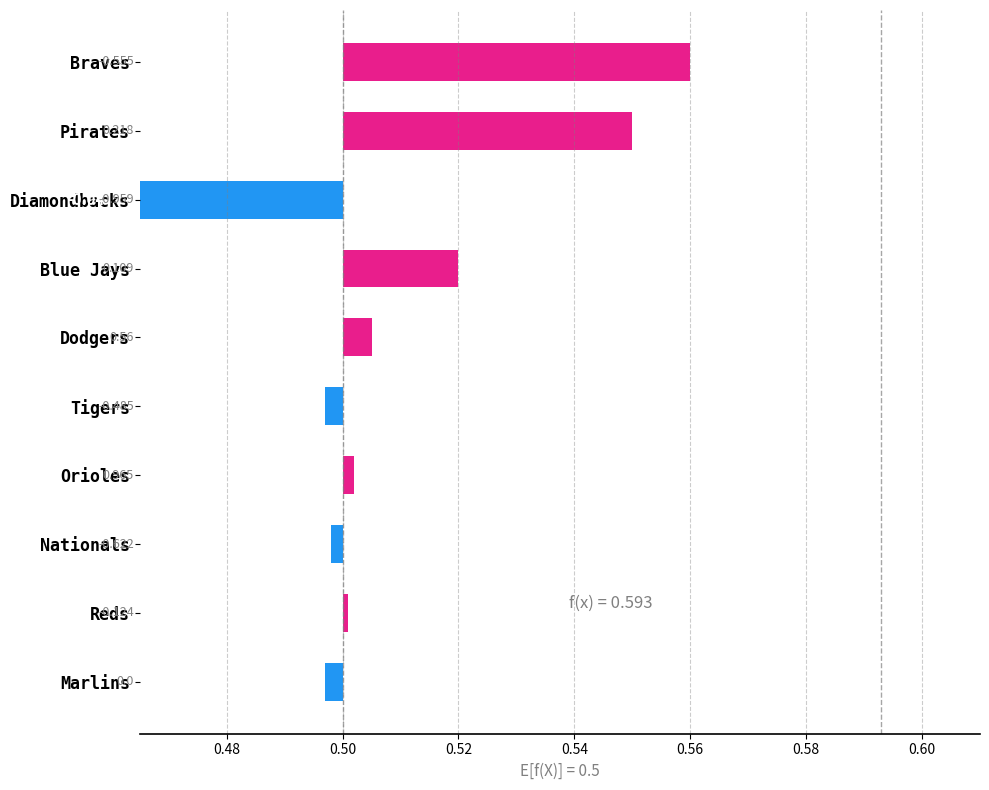

What is the difference between the maximum and second lowest values?

0.1